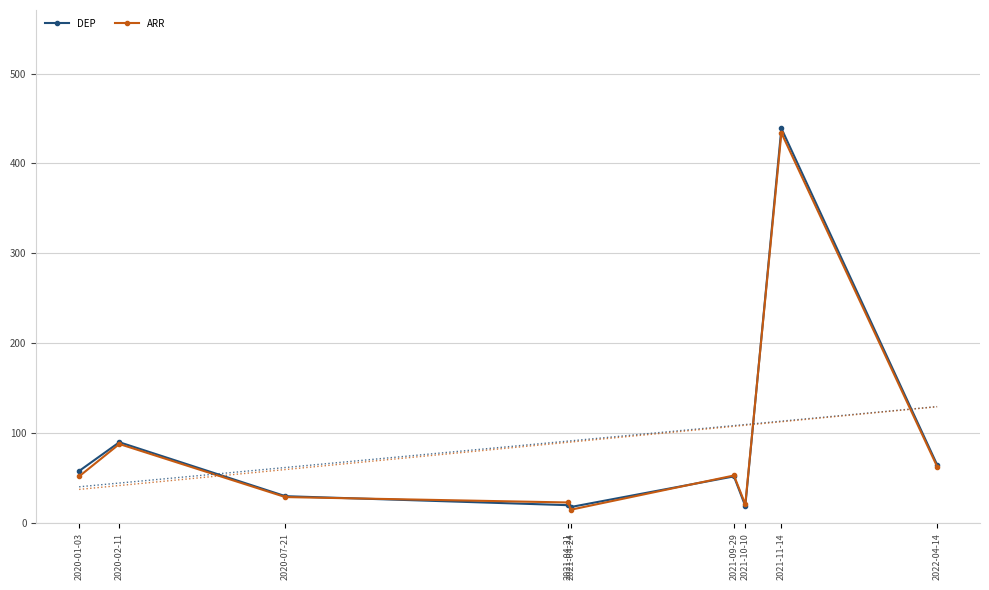

List the series in order of their peak value, highest first.

DEP, ARR